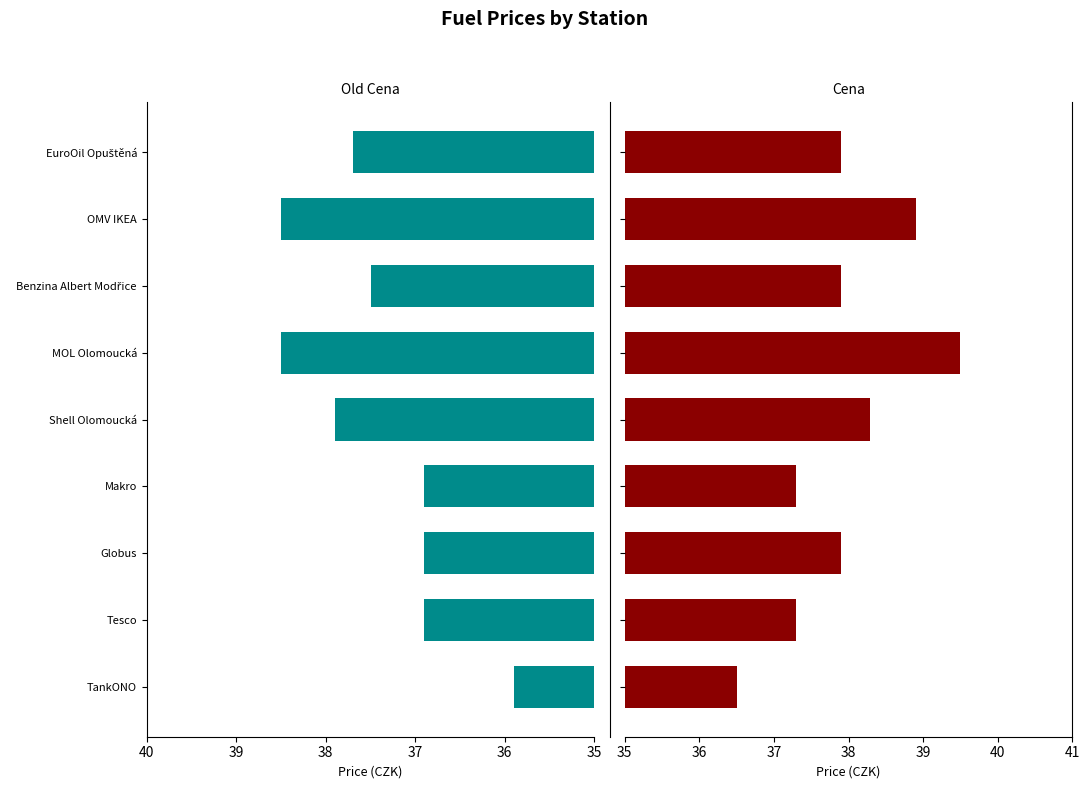

The value of Cena at OMV IKEA is 38.9. True or false?

True